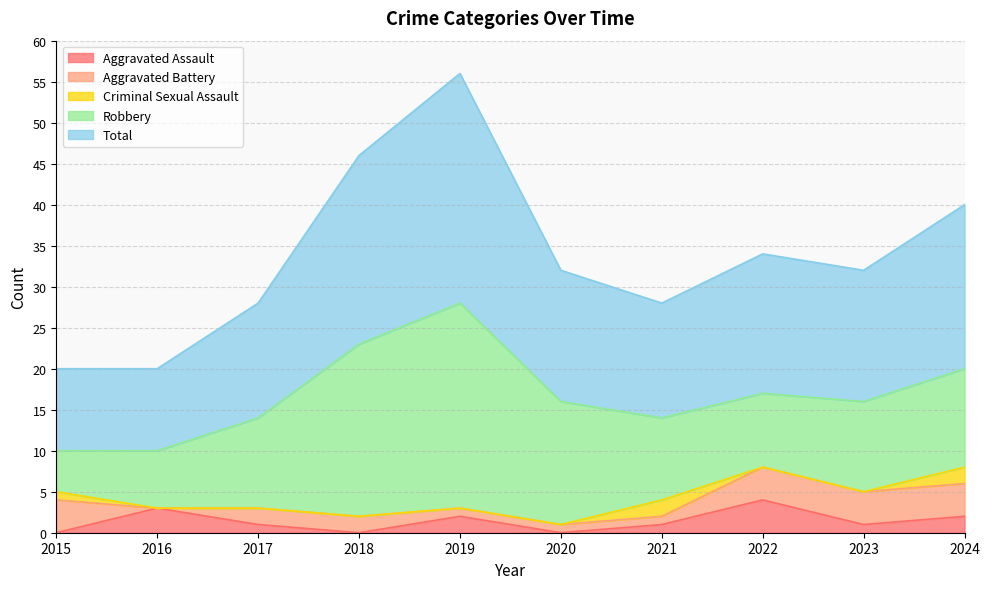

Where does the Aggravated Assault series first go above 1?

2016